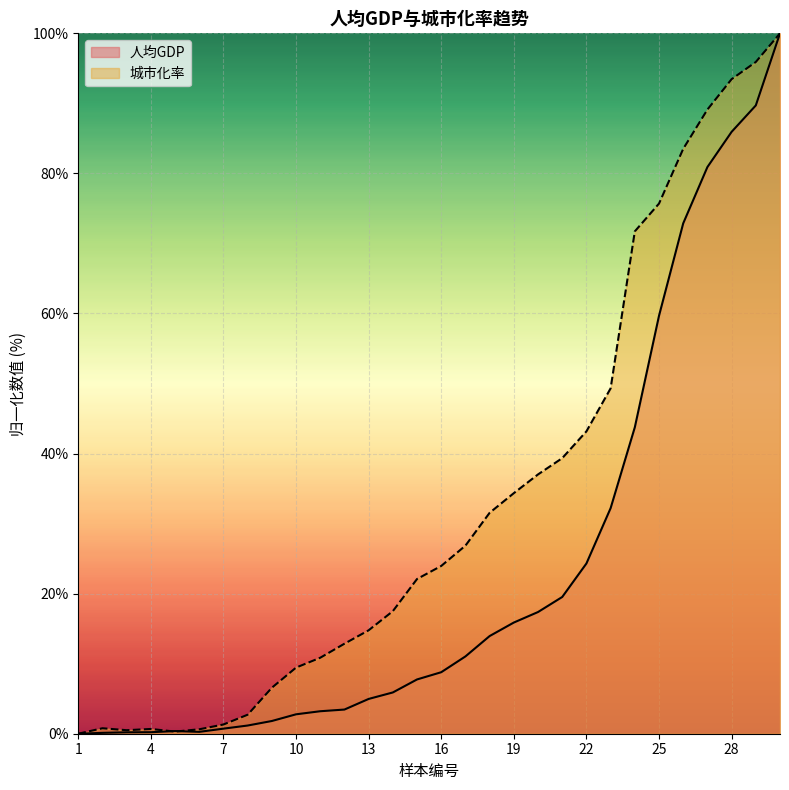

Where is the first local maximum for 人均GDP?

5